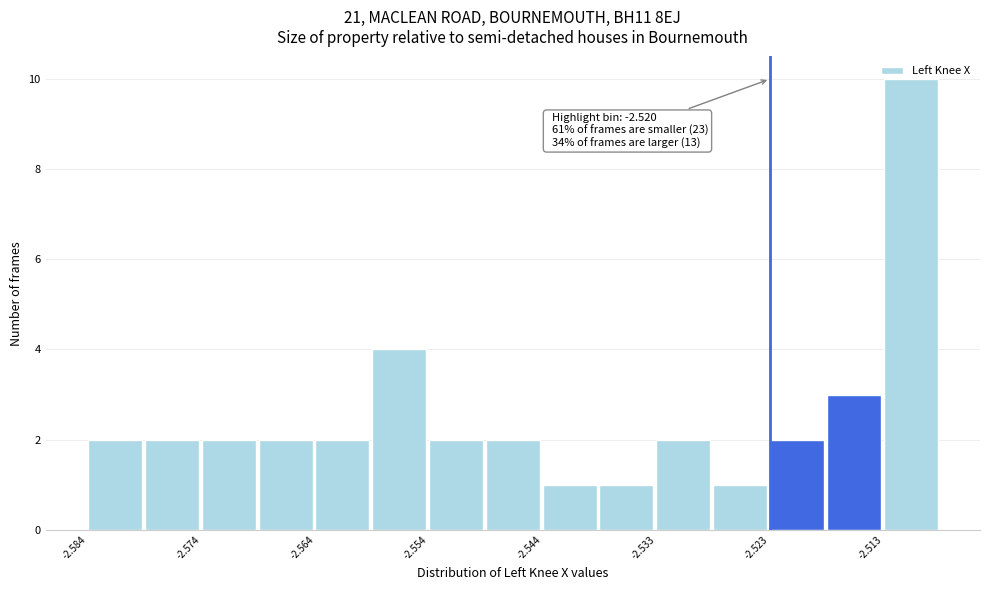

Around what value on the x-axis is the tallest bar? Give the approximate position of its centre, as read against the axis.

-2.510